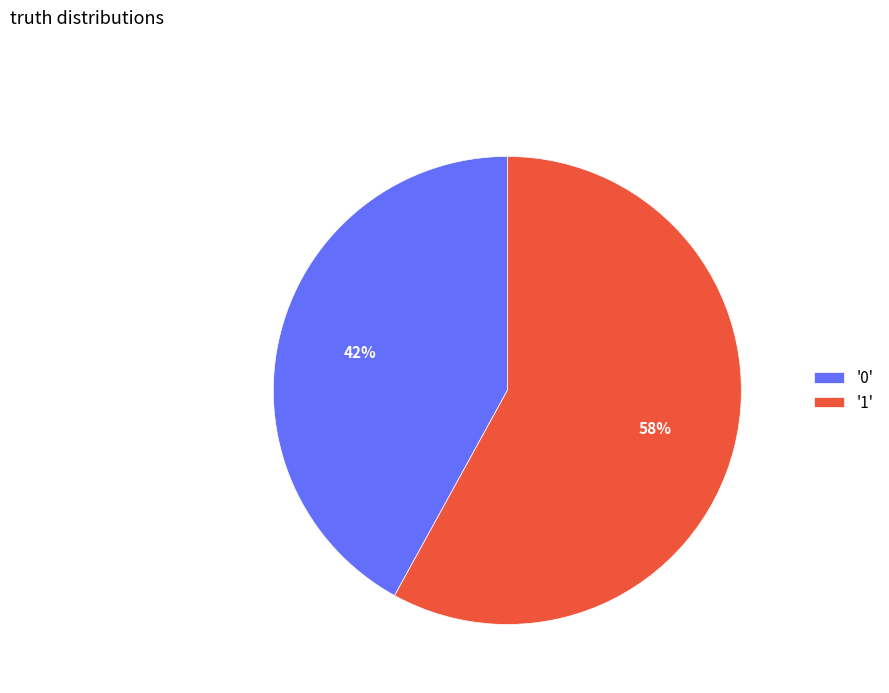

Approximately how many times larger is the value at '1' compared to '0'?

1.4